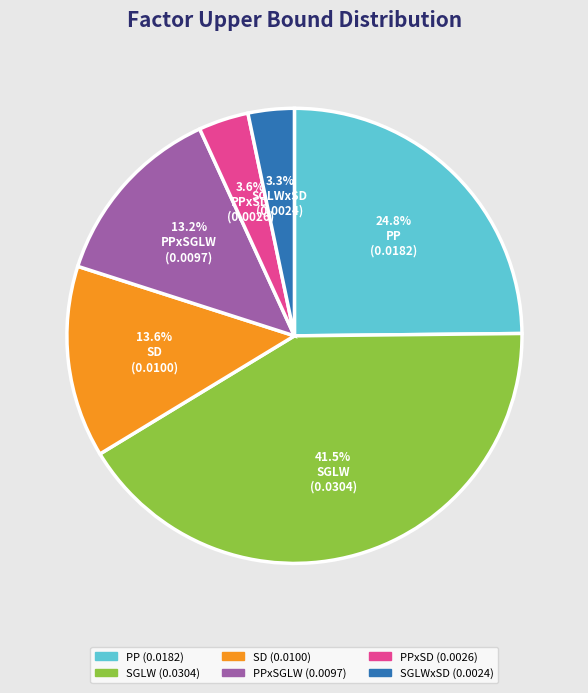

What is the total percentage of PP and SGLW?

66.3%